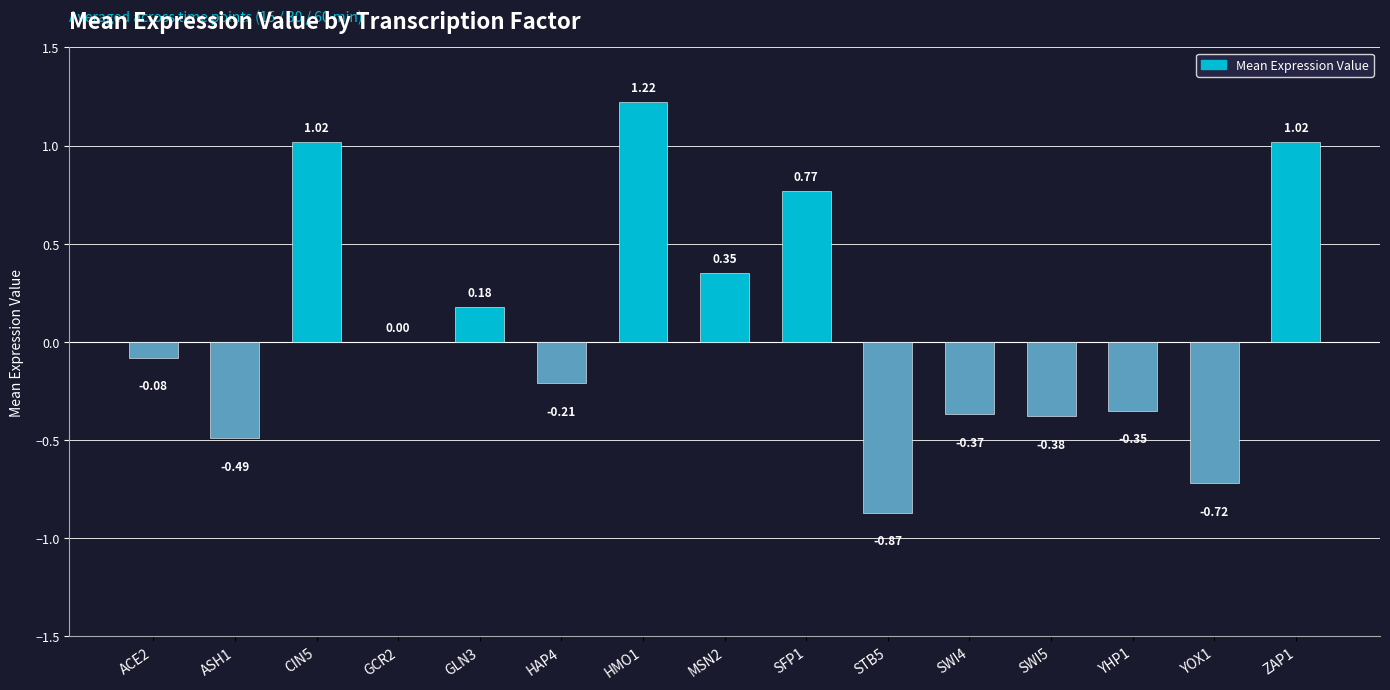

What is the change in value from ASH1 to YHP1?

+0.1